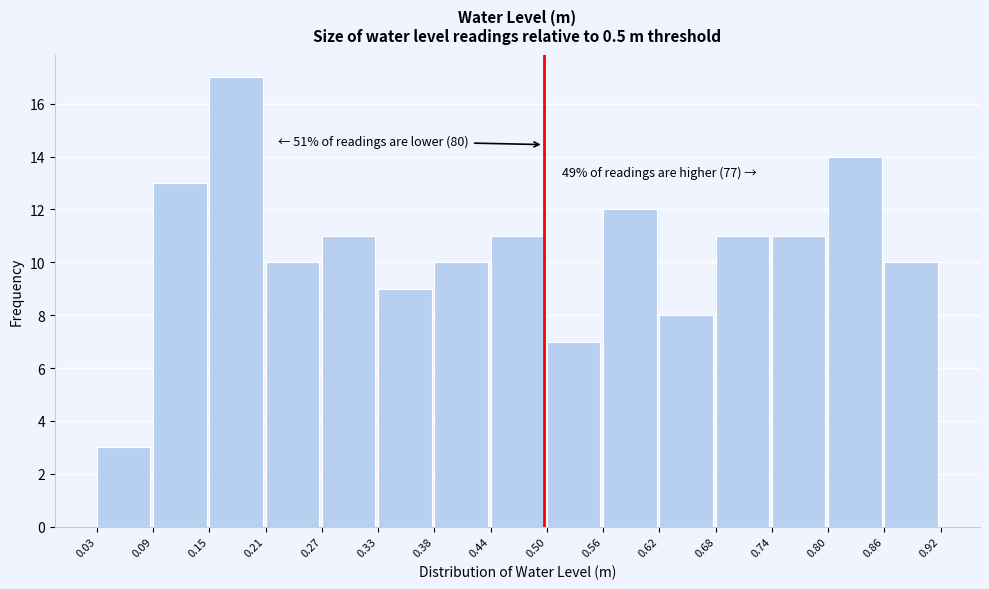

Which range on the x-axis has the tallest bar?

0.15 to 0.21